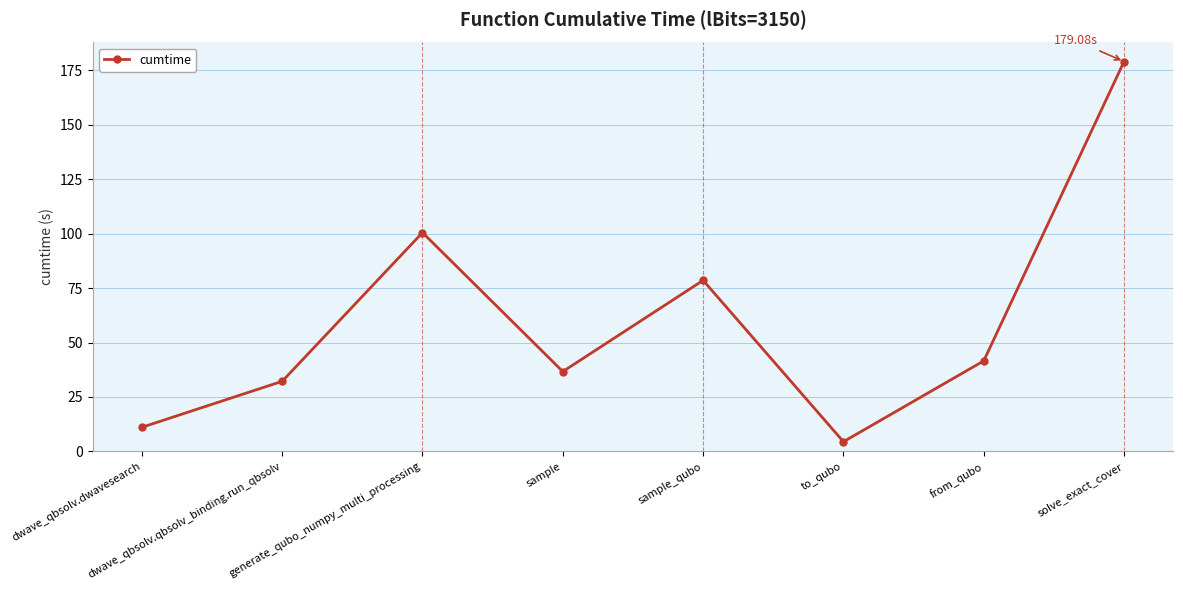

Where is the data nearest to the value 91?

generate_qubo_numpy_multi_processing